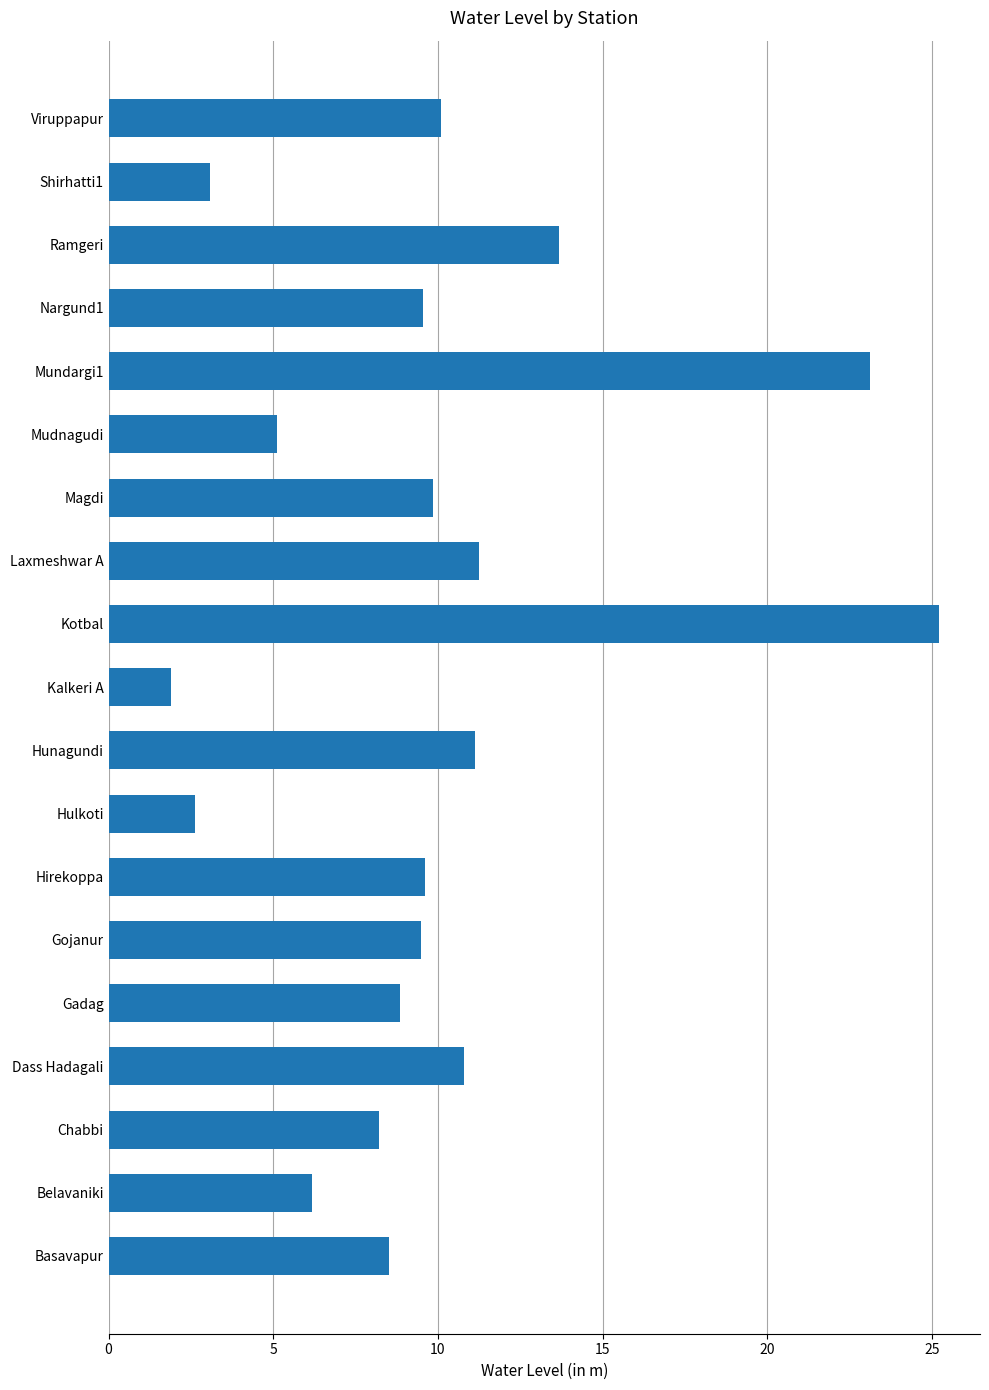

At which label is the value closest to 13?

Ramgeri